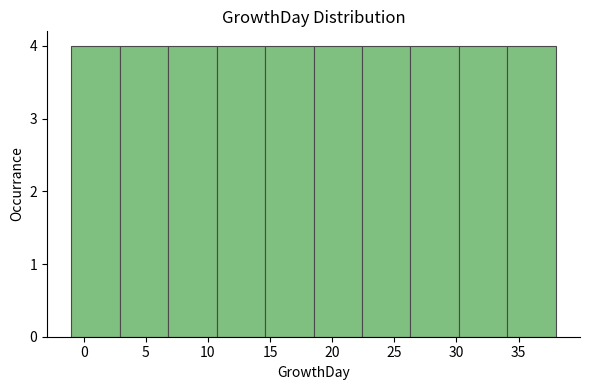

Reading left to right, list every bar in this chart as the range it spans on the x-axis followed by its height. Neither the bar edges nor the heights are printed on the chart, so give them approximately, as read against the axes.

-1.0 to 2.9: 4
2.9 to 6.8: 4
6.8 to 10.7: 4
10.7 to 14.6: 4
14.6 to 18.5: 4
18.5 to 22.4: 4
22.4 to 26.3: 4
26.3 to 30.2: 4
30.2 to 34.1: 4
34.1 to 38.0: 4